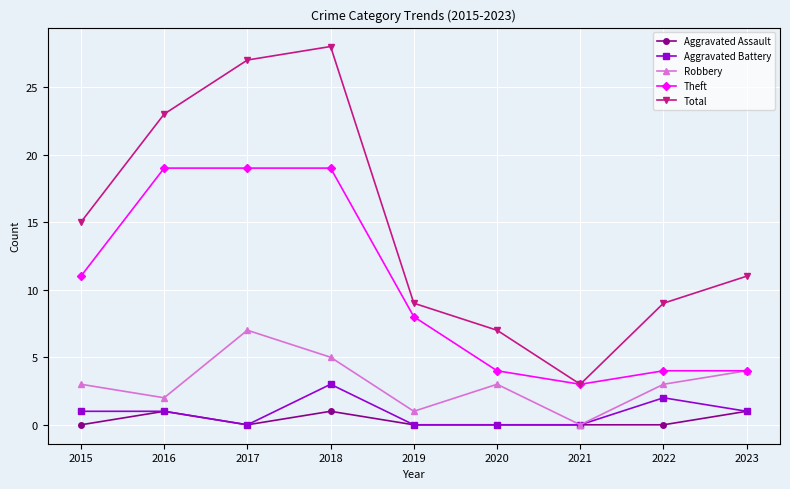

At which label is Total closest to 15?

2015